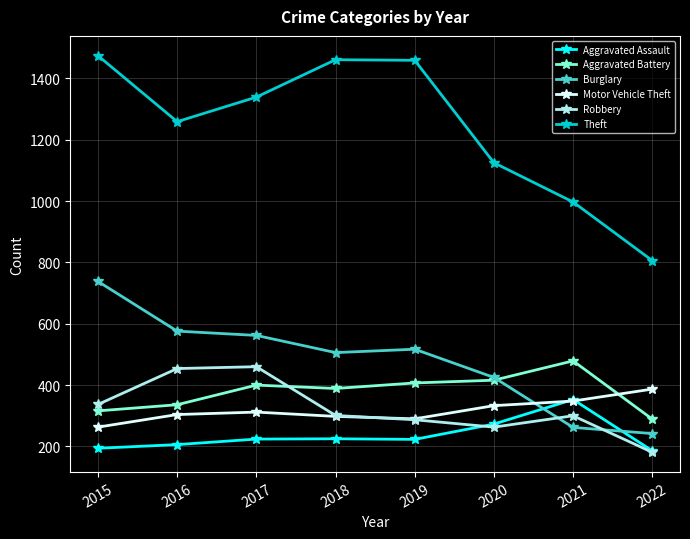

What are all the series names shown in the legend?

Aggravated Assault, Aggravated Battery, Burglary, Motor Vehicle Theft, Robbery, Theft